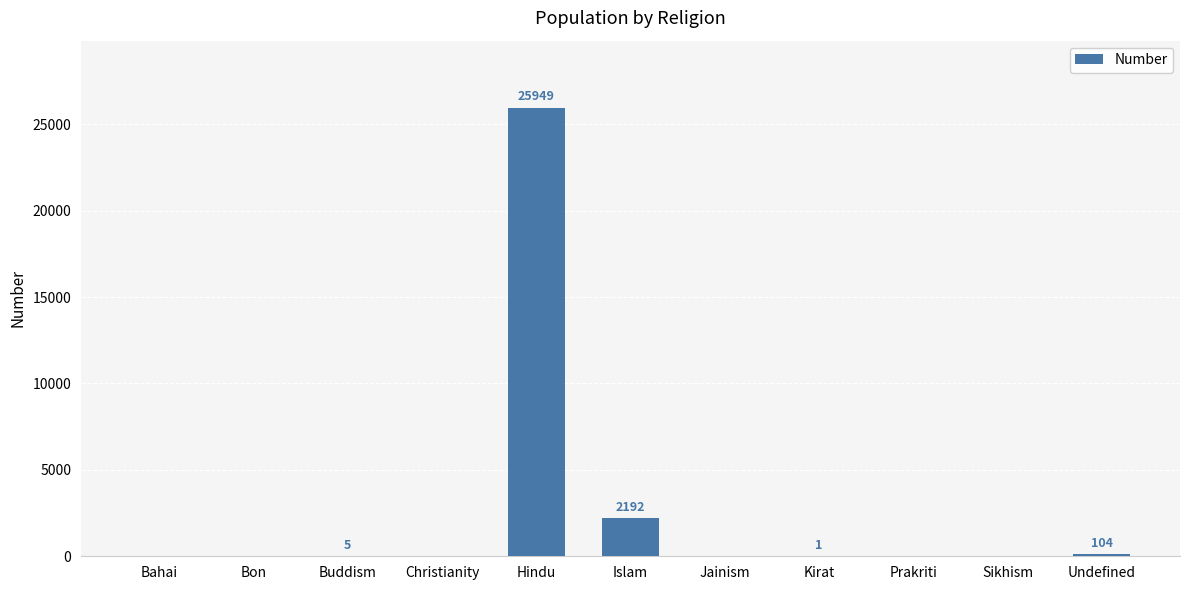

True or false: the data shows 0 at Bon.

True